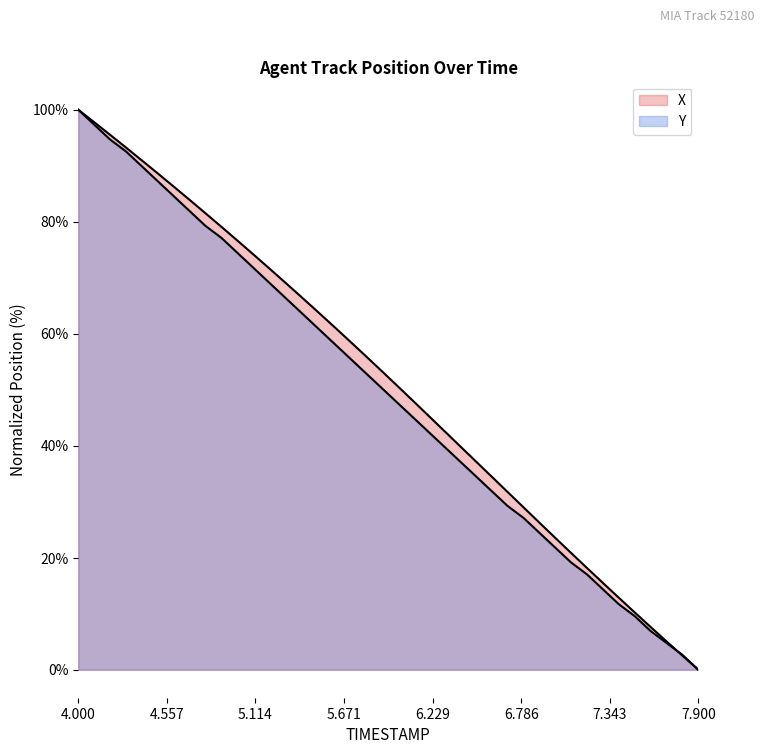

At which category is the sum across all series the highest?

4.0